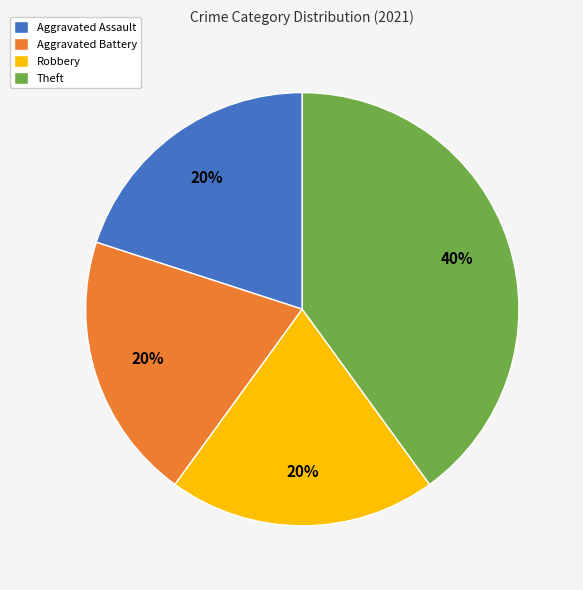

The Aggravated Assault slice represents 20% of the pie. True or false?

True